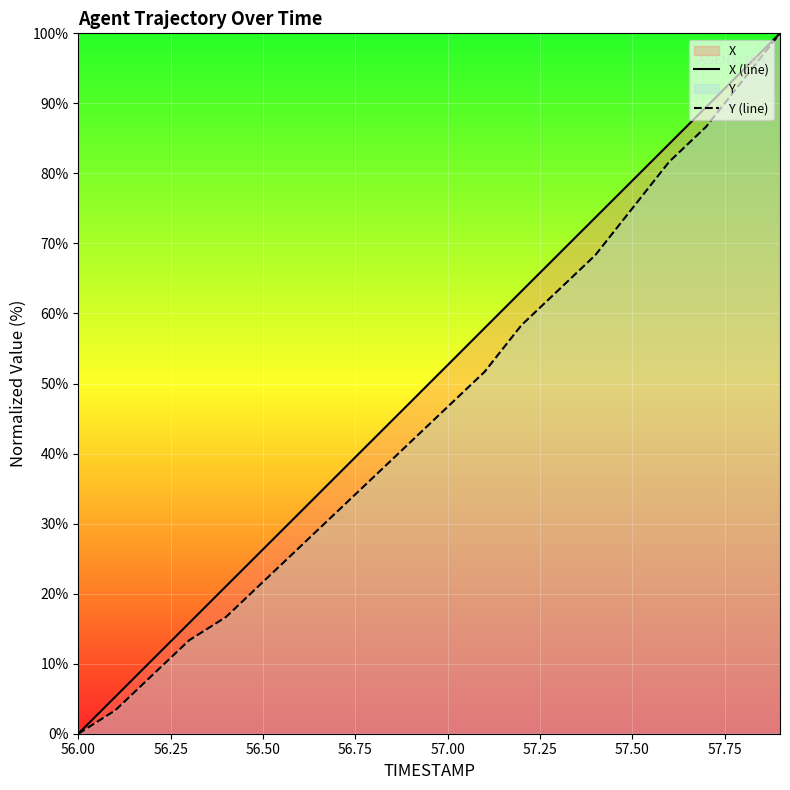

True or false: Y (line) has a value of 75.0 at 57.50.

True